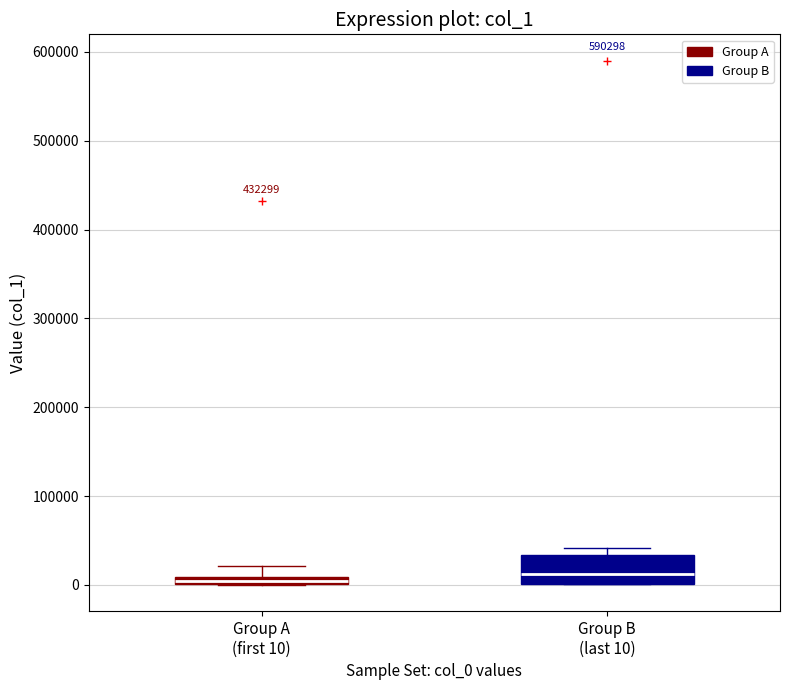

Where is the lower edge of the box for Group B (last 10) on the y-axis? The values are not printed on the chart, so give them approximately, as read against the axis.

0